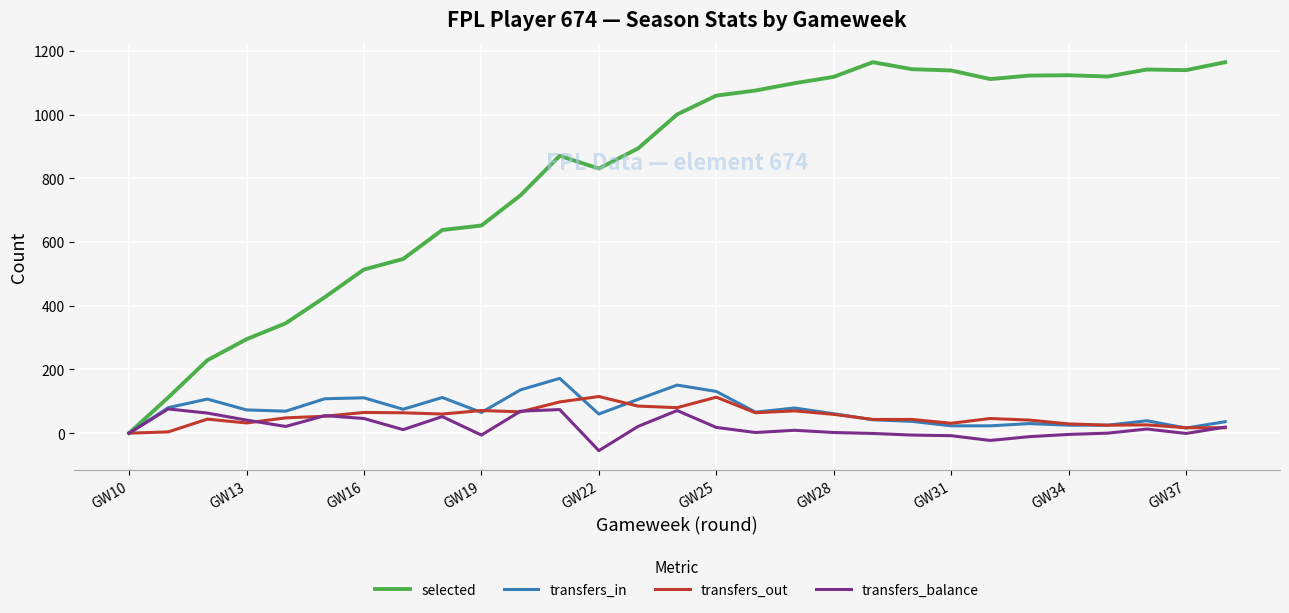

Which series has the widest spread of values?

selected